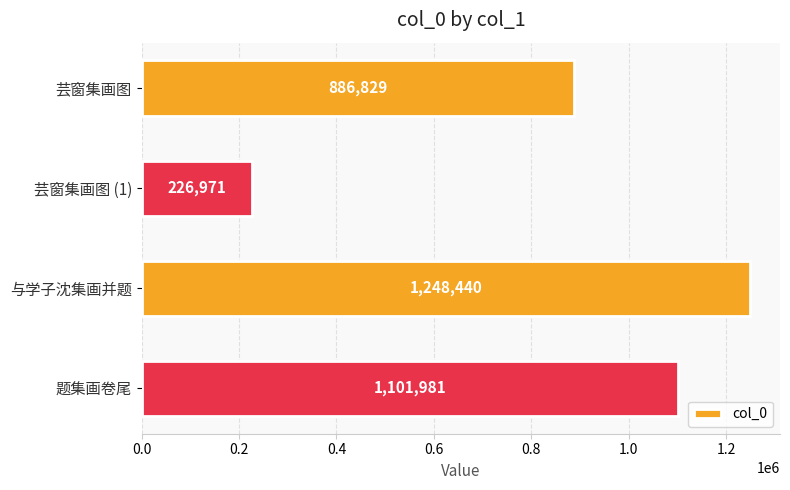

Read the value at 芸窗集画图 (1), to the nearest 50.

226950